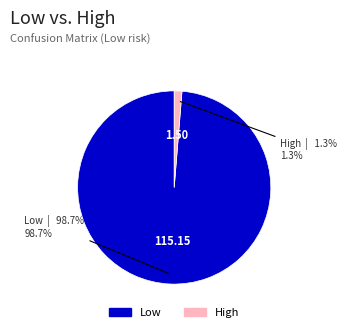

How many segments does this pie chart have?

2